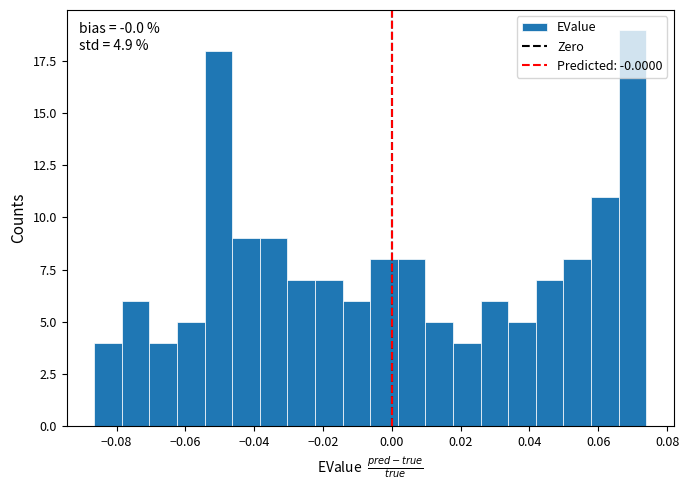

Over which range of the x-axis is the bar tallest?

0.066 to 0.074